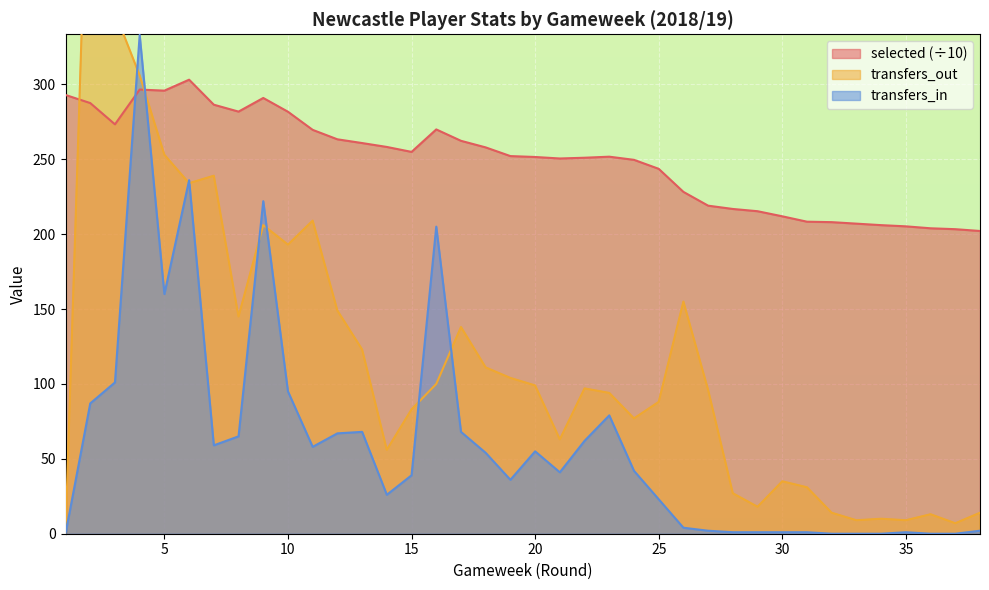

Which series has the largest total across all categories?

selected